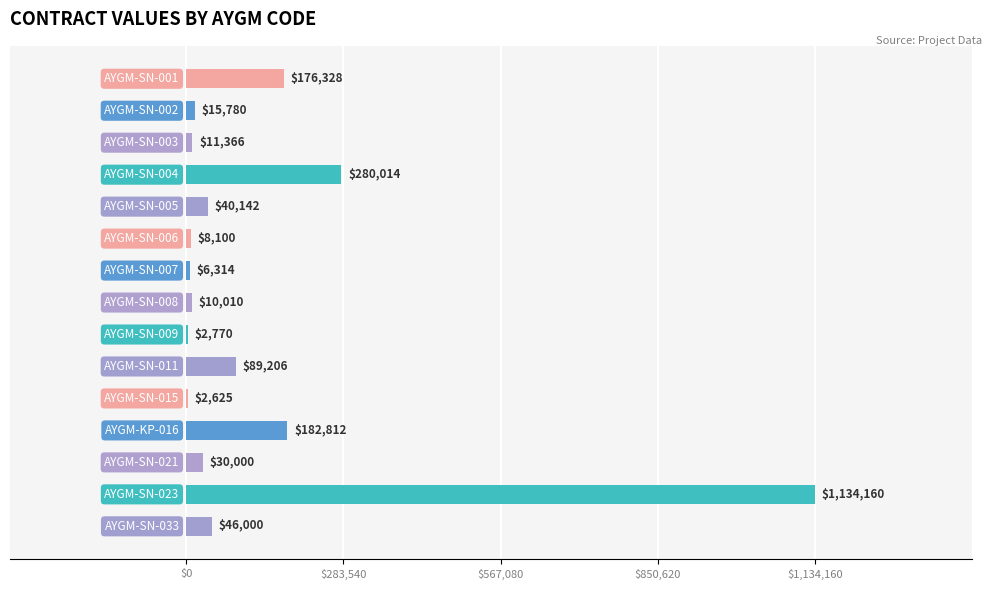

What is the maximum value shown in the chart?

1134160.0